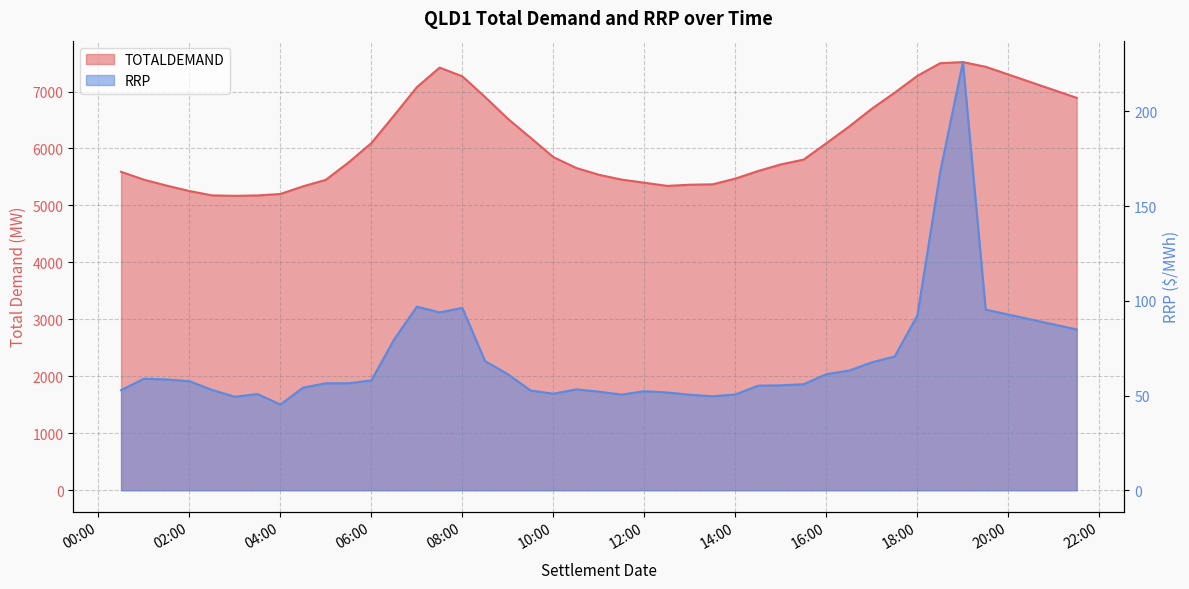

How many values in the TOTALDEMAND series exceed 5754?

20